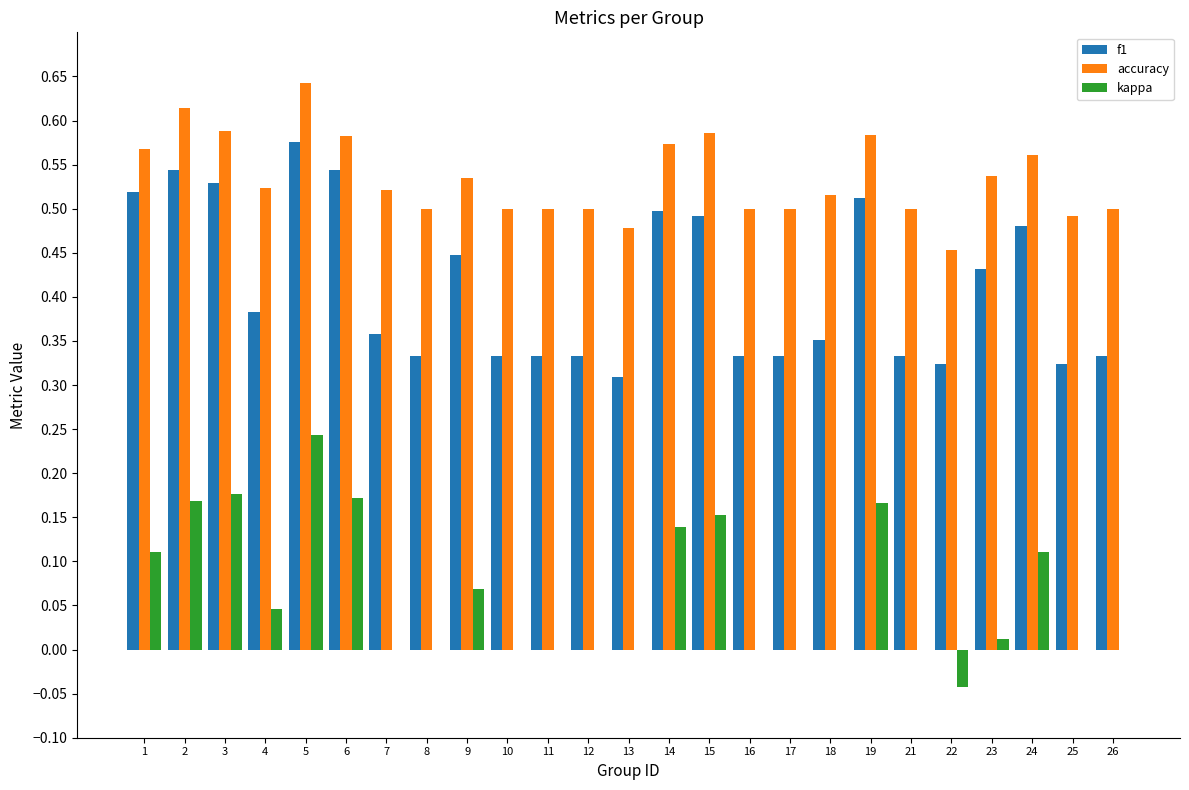

True or false: kappa has a value of 0.0 at 23.

True